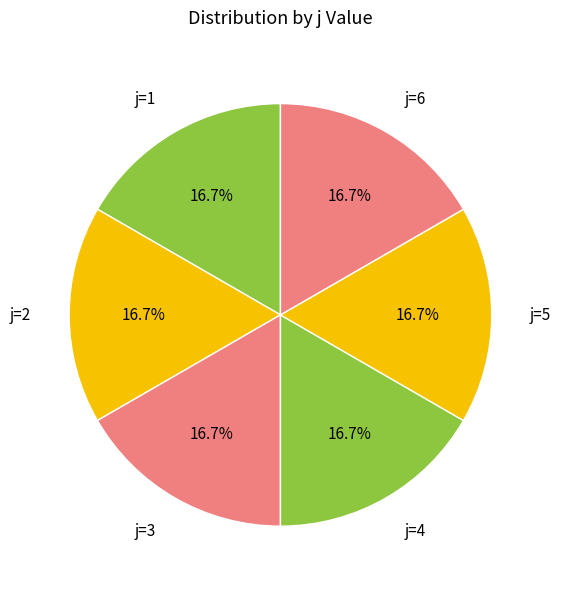

Does any single category account for the majority?

No